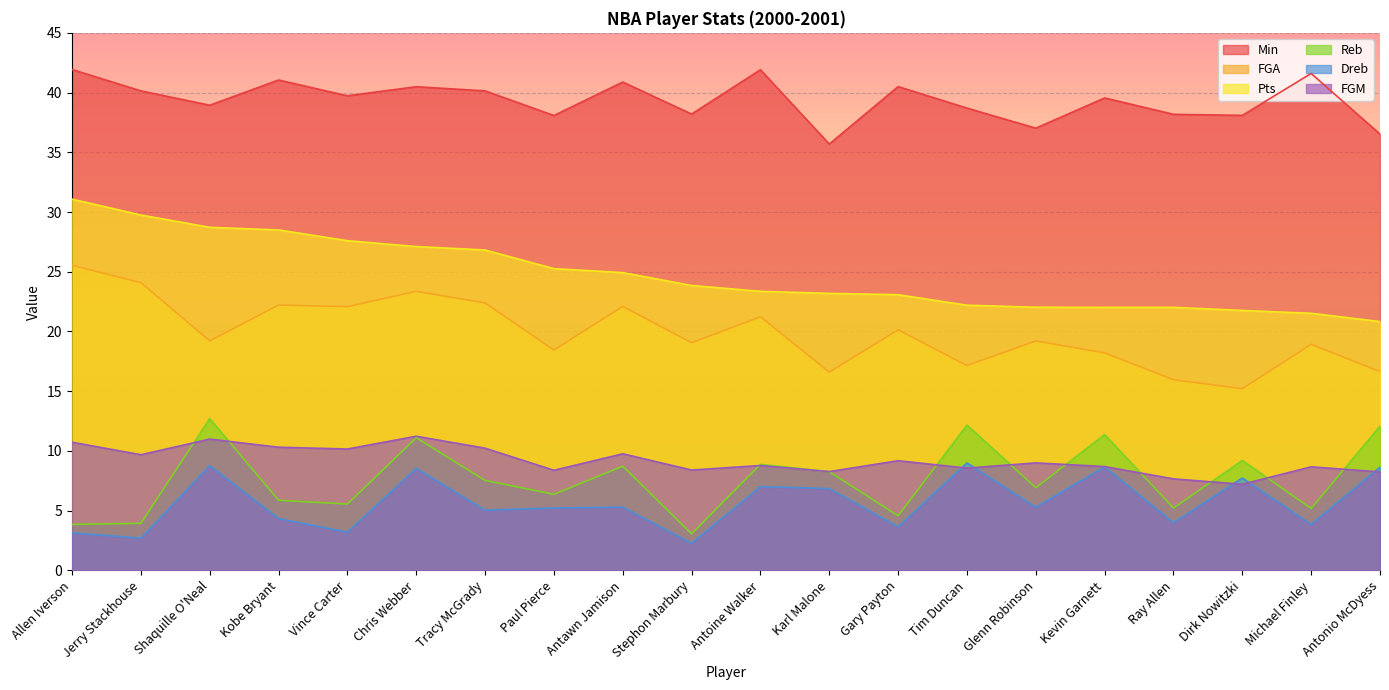

What is the minimum value for Reb?

3.1